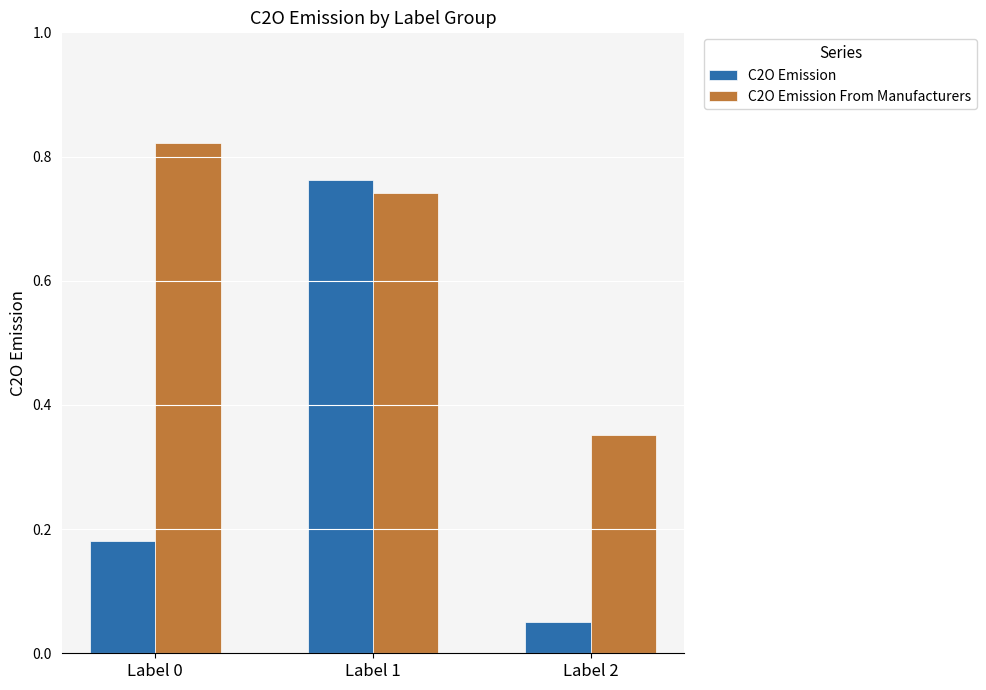

Is the value of C2O Emission at Label 2 greater than the value of C2O Emission From Manufacturers at Label 1?

No